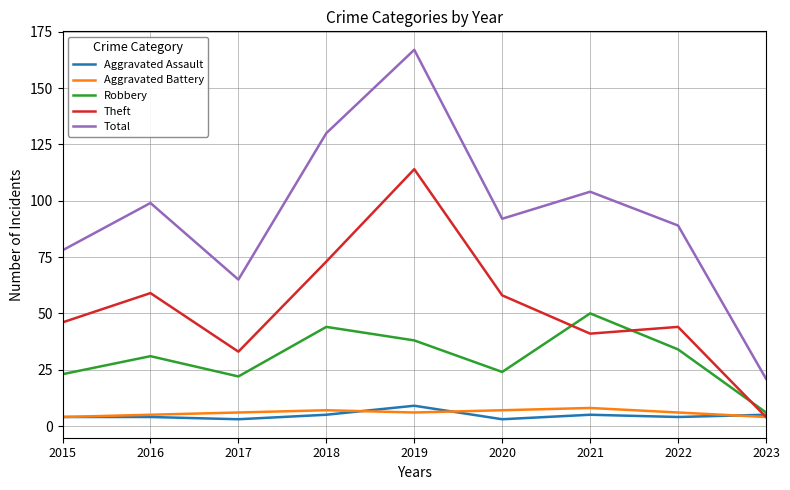

What is the spread (max minus min) of values at 2021?

99